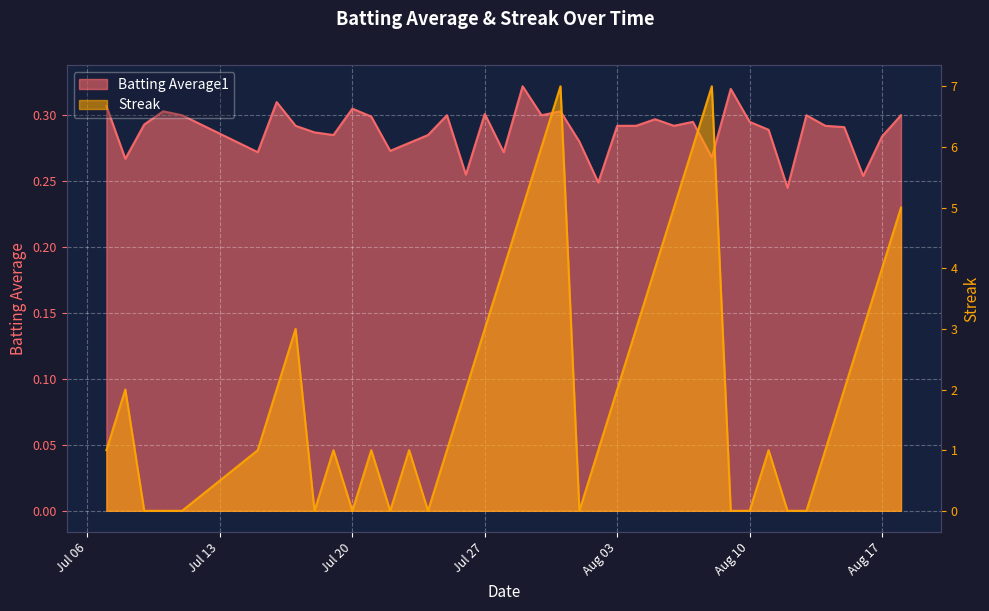

What is the difference between the Streak values at 2010-07-29 and 2010-07-15?

4.0